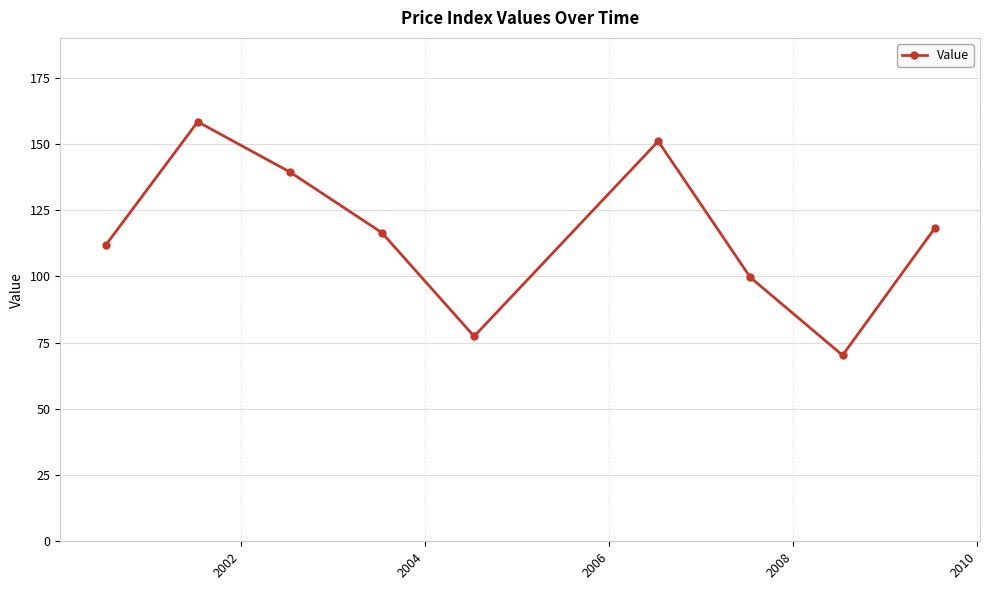

What is the difference between the maximum and minimum values?

88.1